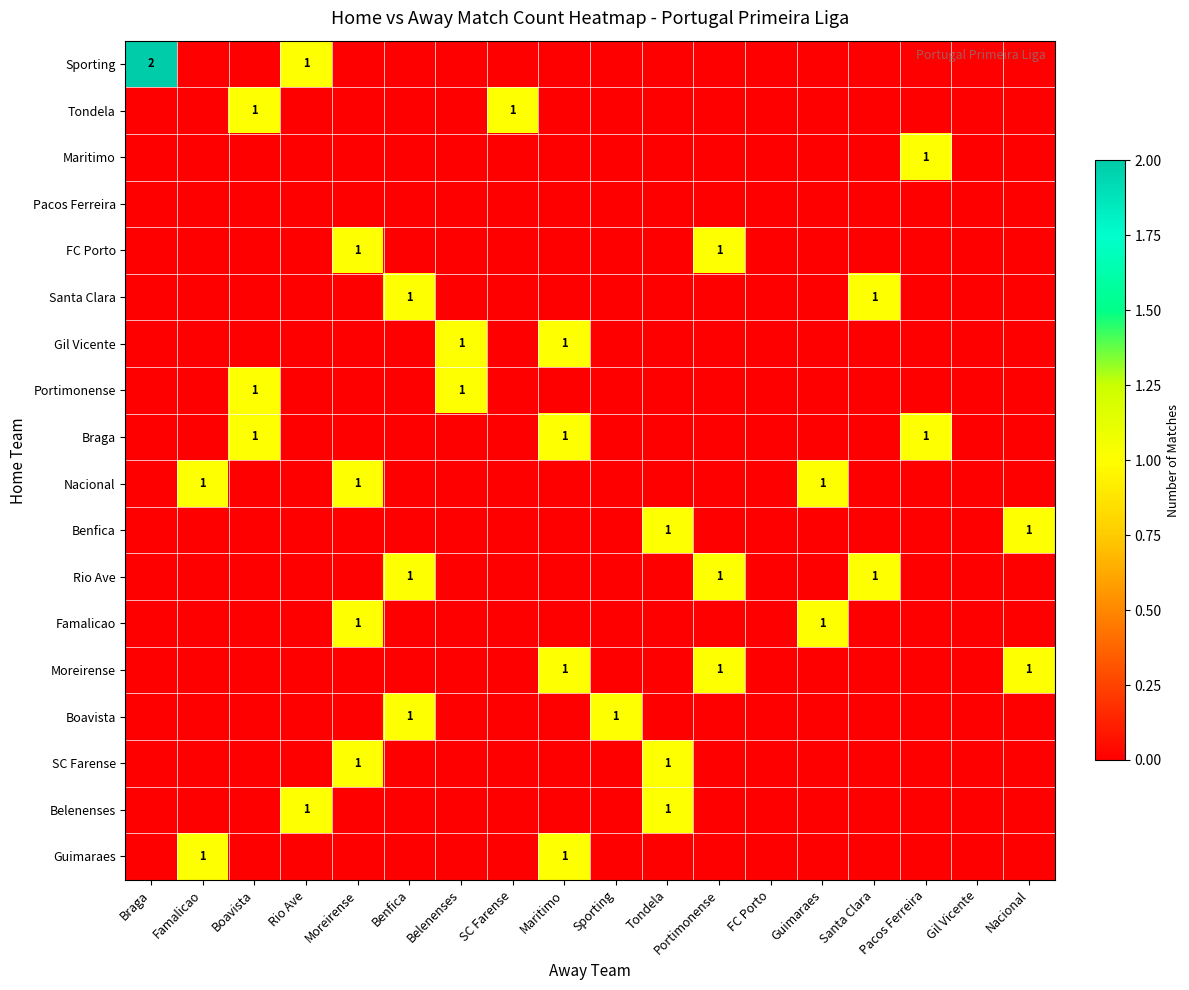

Is it true that Nacional equals 0 at SC Farense?

True